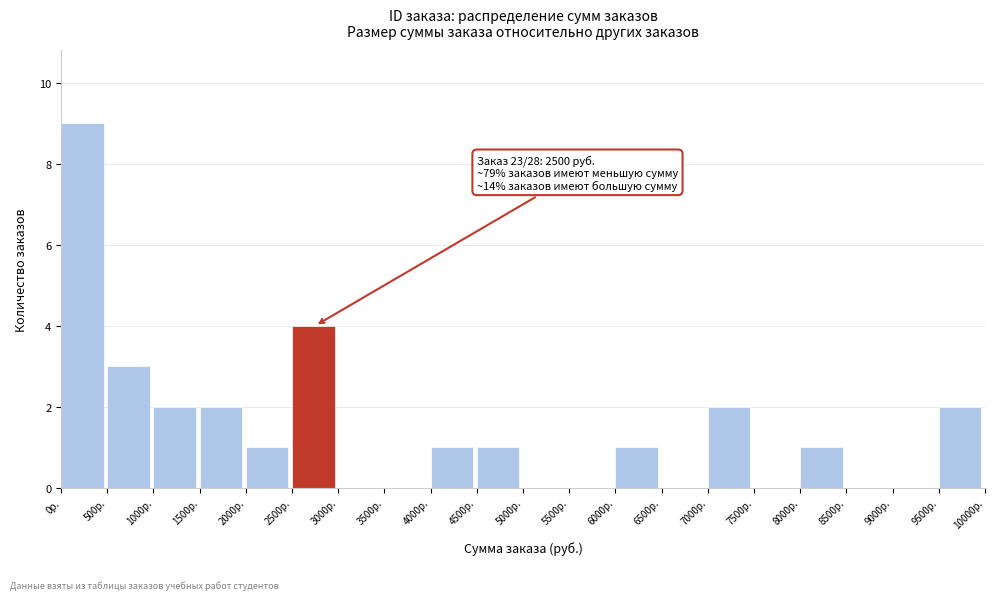

Over which range of the x-axis is the bar tallest?

0 to 500